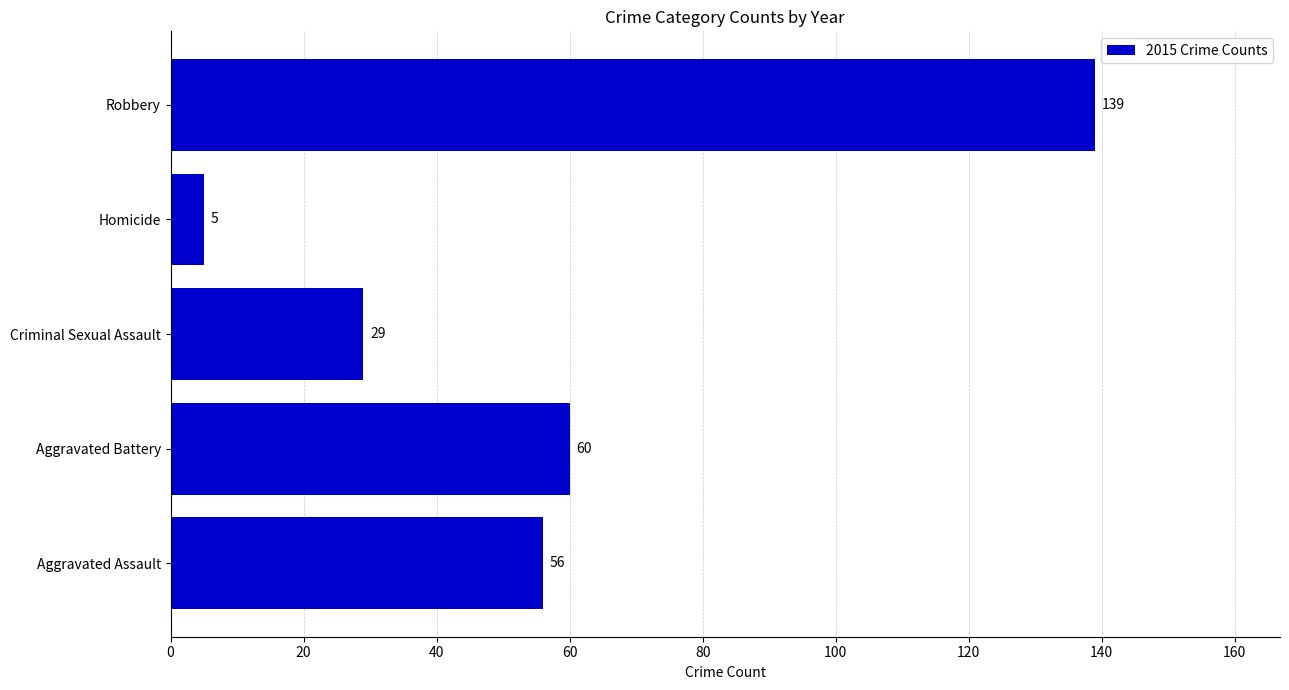

What is the ratio of the value at Robbery to the value at Aggravated Battery?

2.3